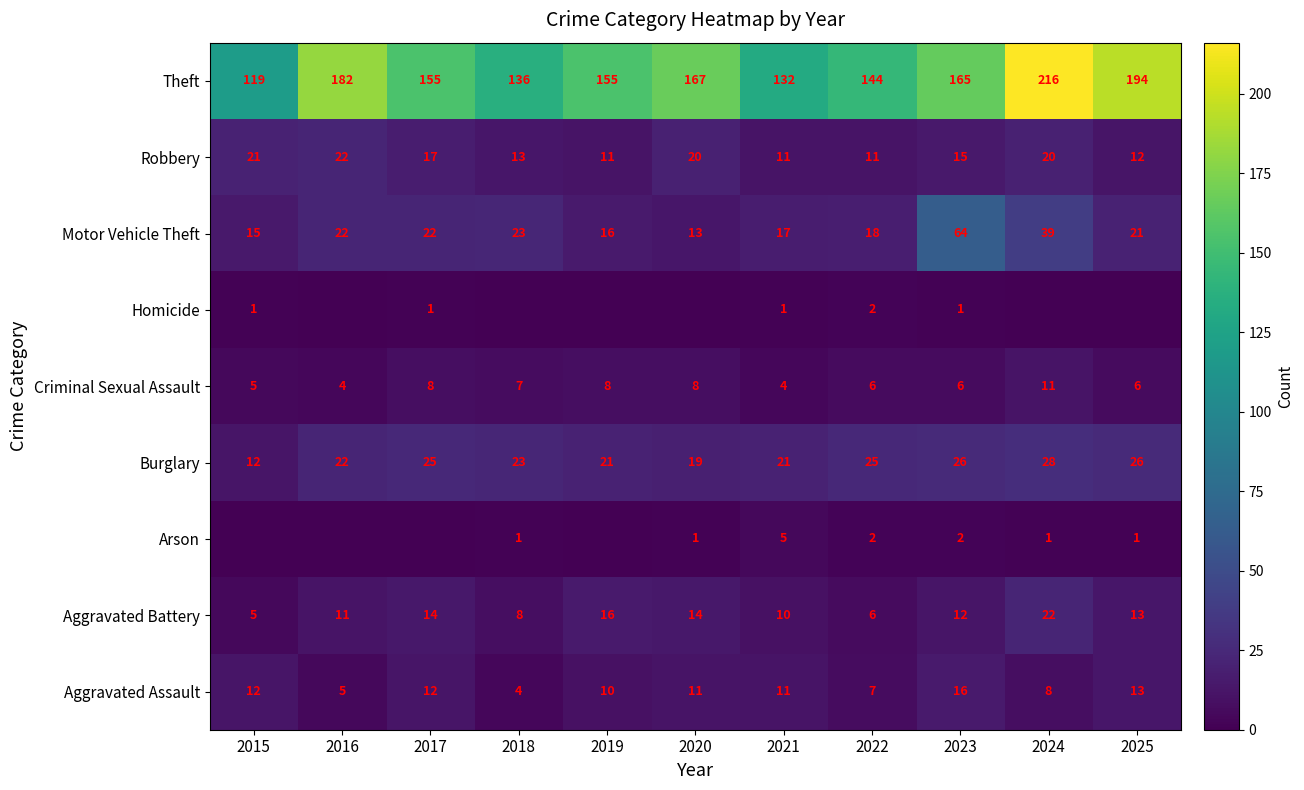

Is the value of Aggravated Assault at 2016 greater than the value of Aggravated Battery at 2023?

No